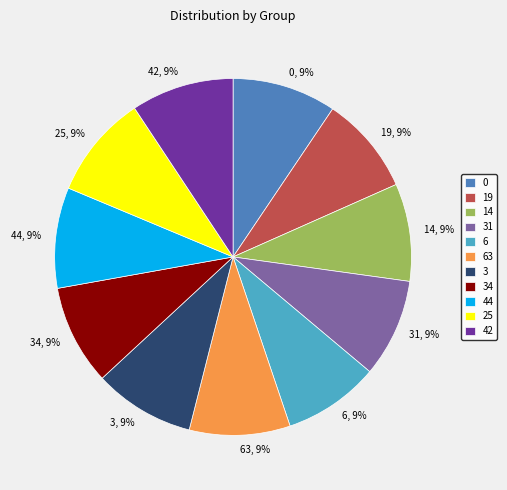

Count the number of slices in the pie.

11